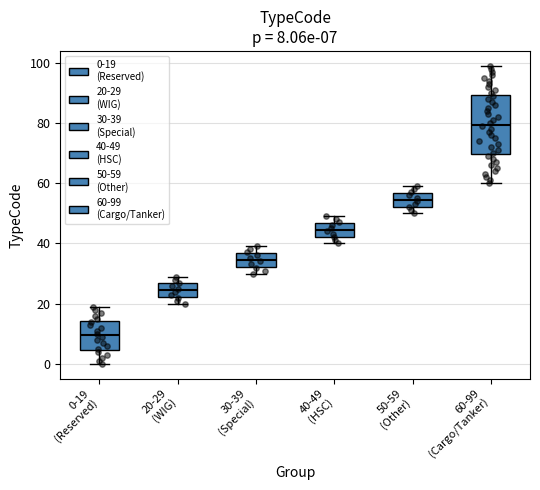

Comparing the boxes themselves (not the whiskers), which one is the tallest?

60-99 (Cargo/Tanker)